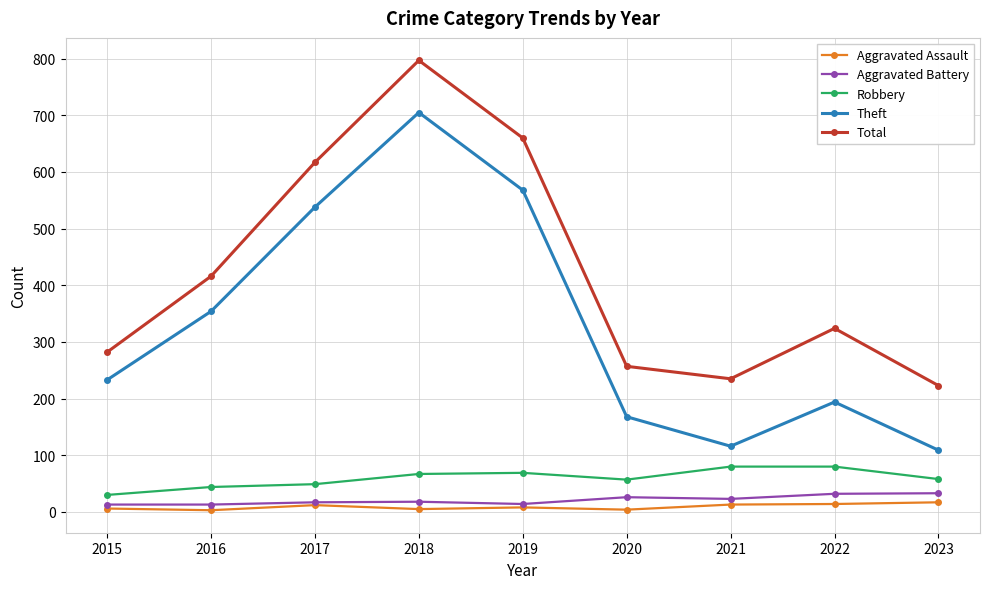

What are all the series names shown in the legend?

Aggravated Assault, Aggravated Battery, Robbery, Theft, Total